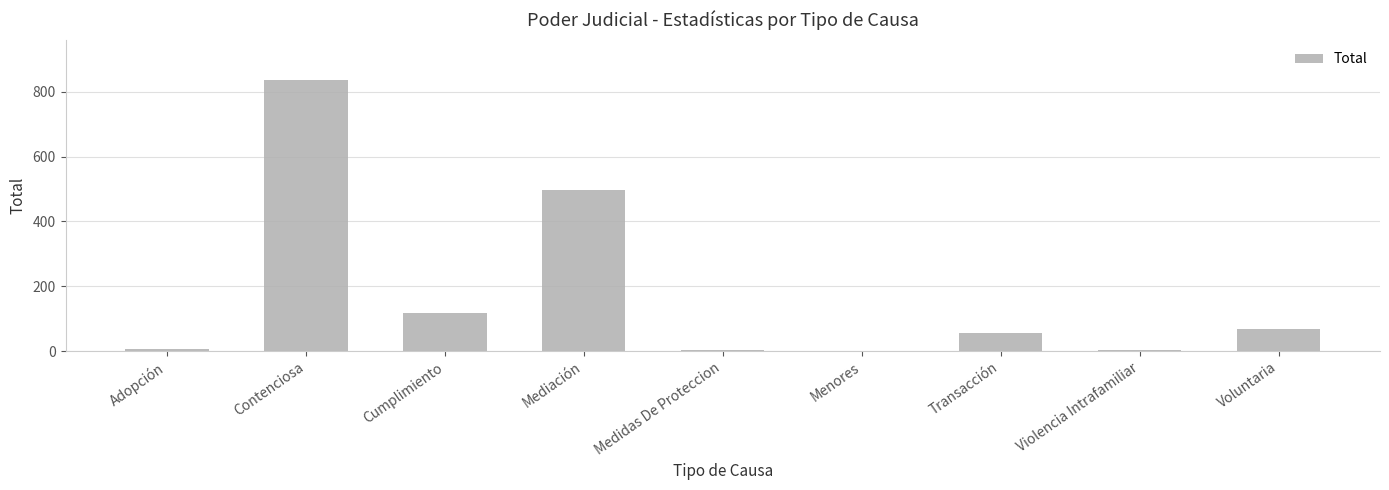

What is the maximum value shown in the chart?

835